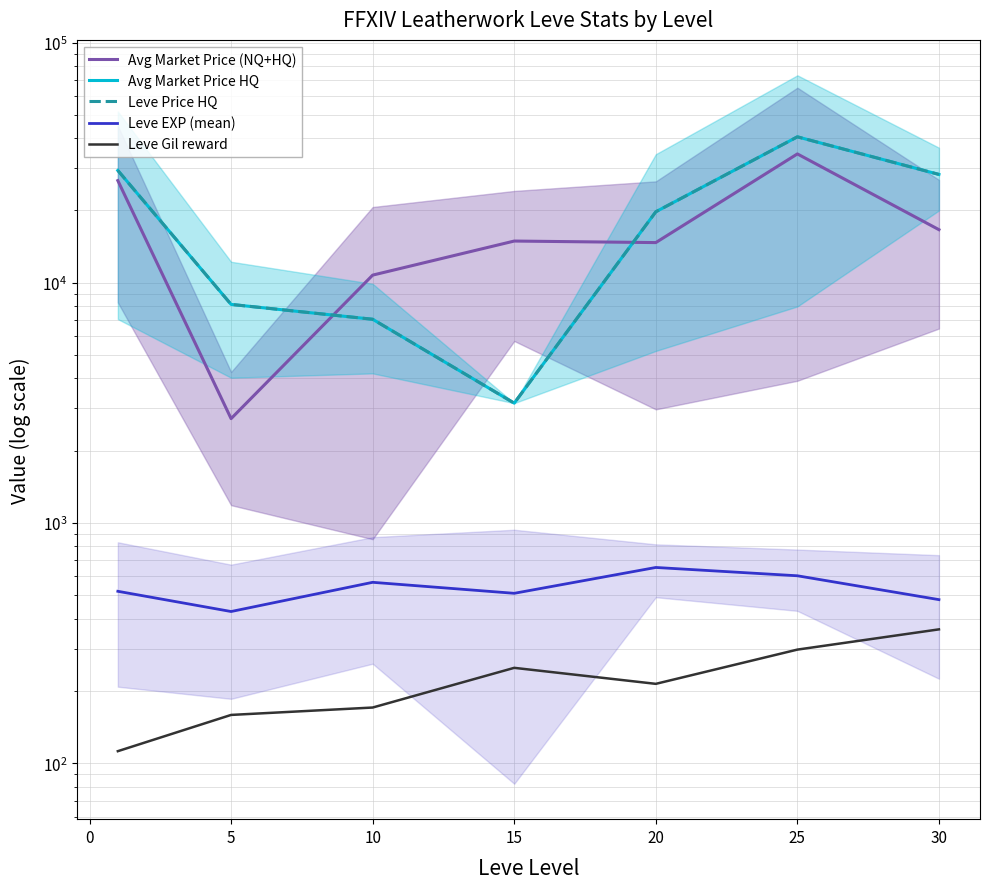

True or false: Leve Price HQ and Leve Gil reward intersect in this chart.

False